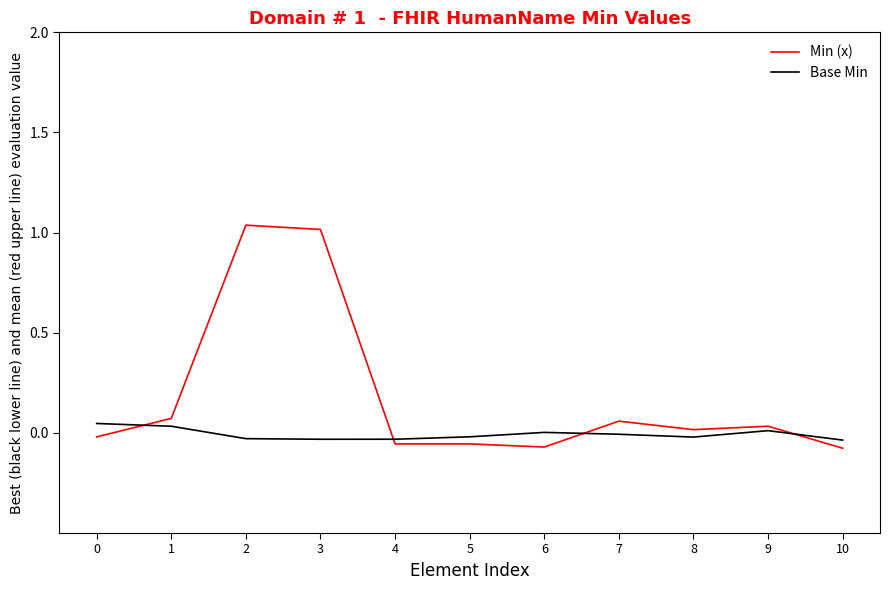

Rank the series by their average value, from highest to lowest.

Min (x), Base Min